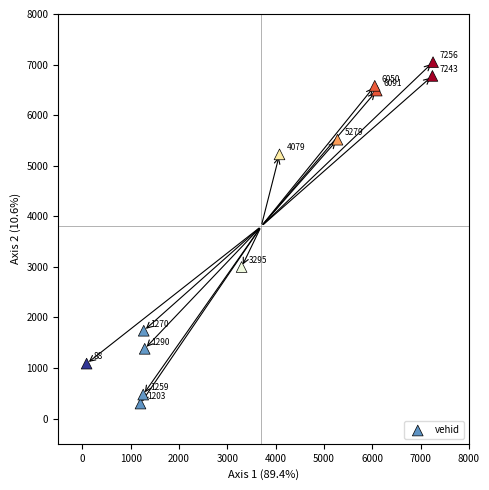

What is the range of X values (max minus min)?

7168.0